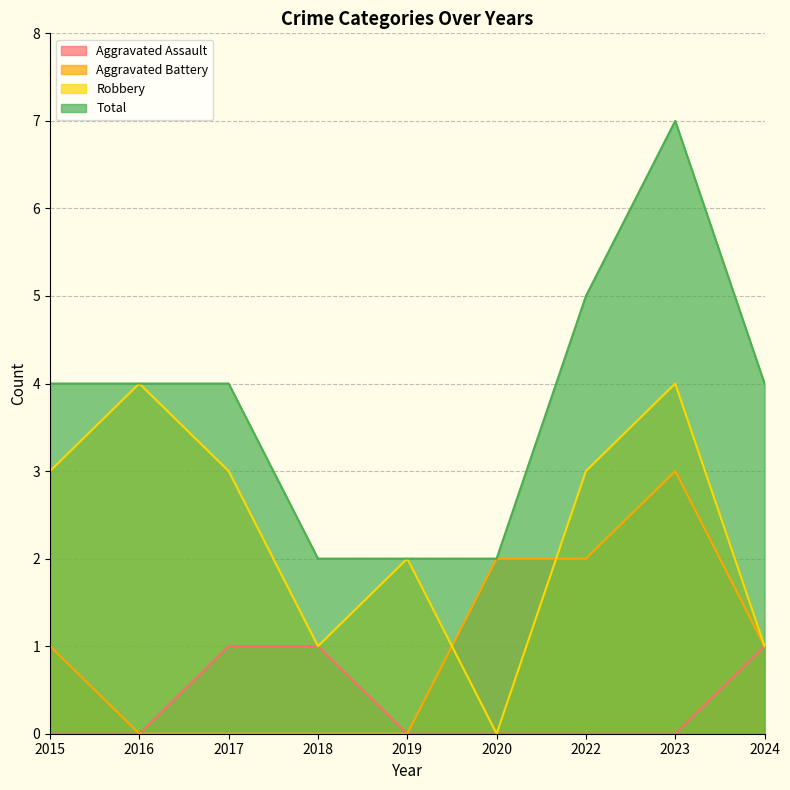

What is the difference between the maximum and minimum values in the Robbery series?

4